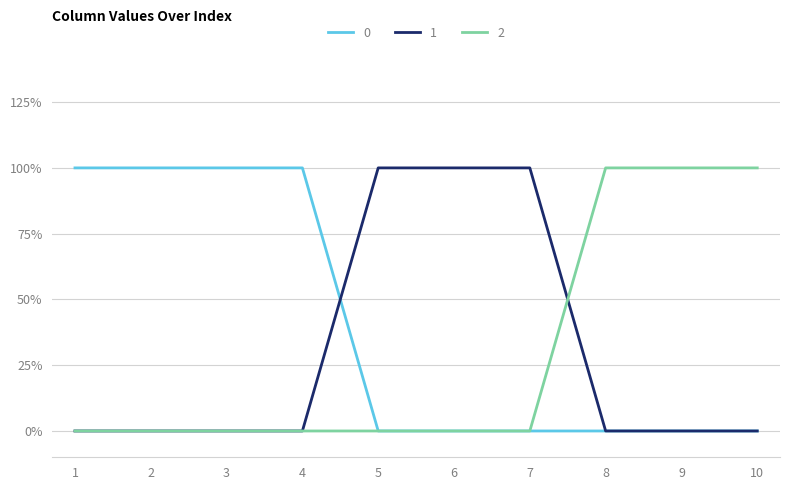

Count the 2 values in the range 0 to 1.

10